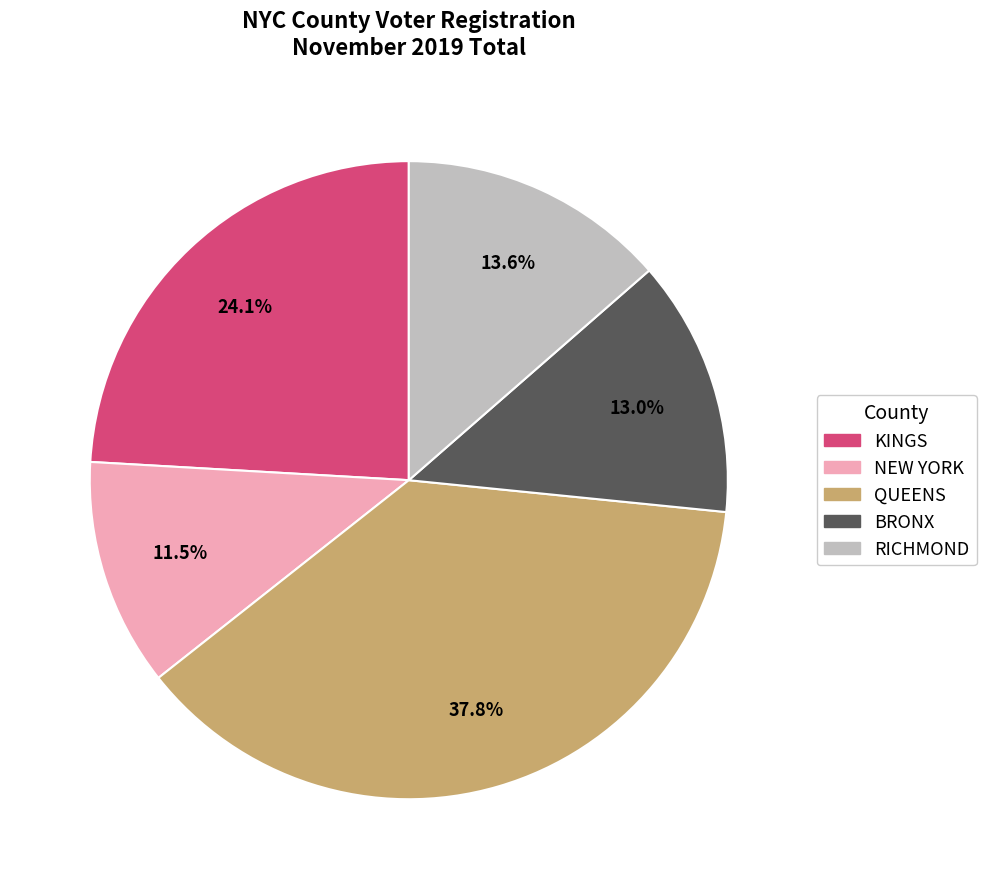

What percentage is the QUEENS slice, to the nearest percent?

38%